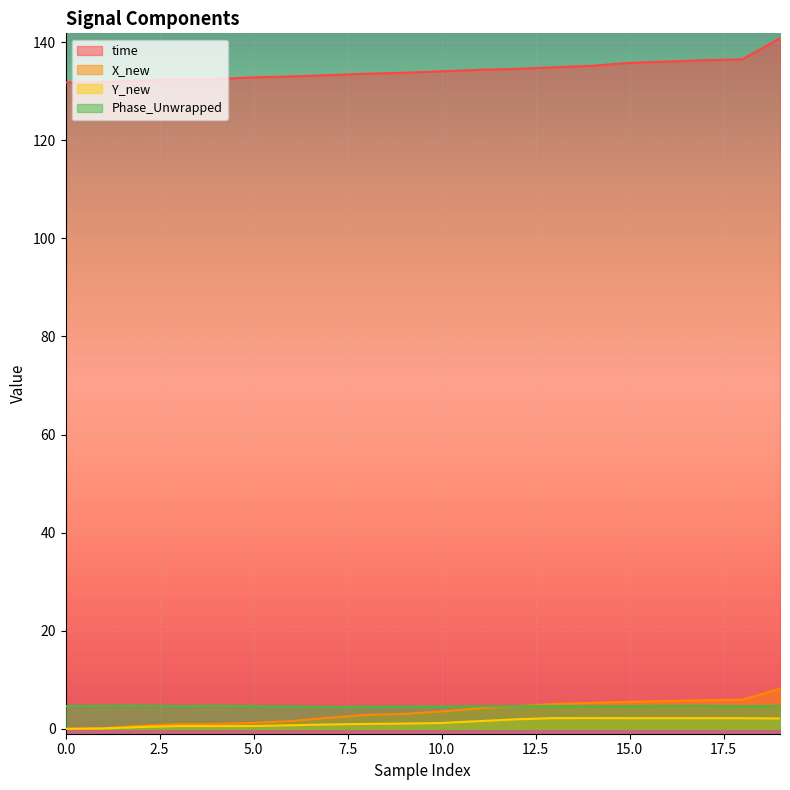

How many values in Y_new are above zero?

19